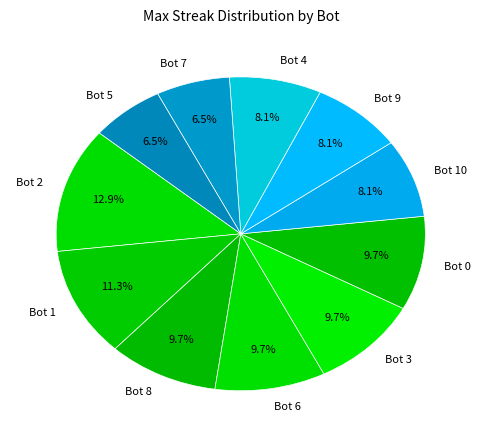

Which slice is the largest?

Bot 2